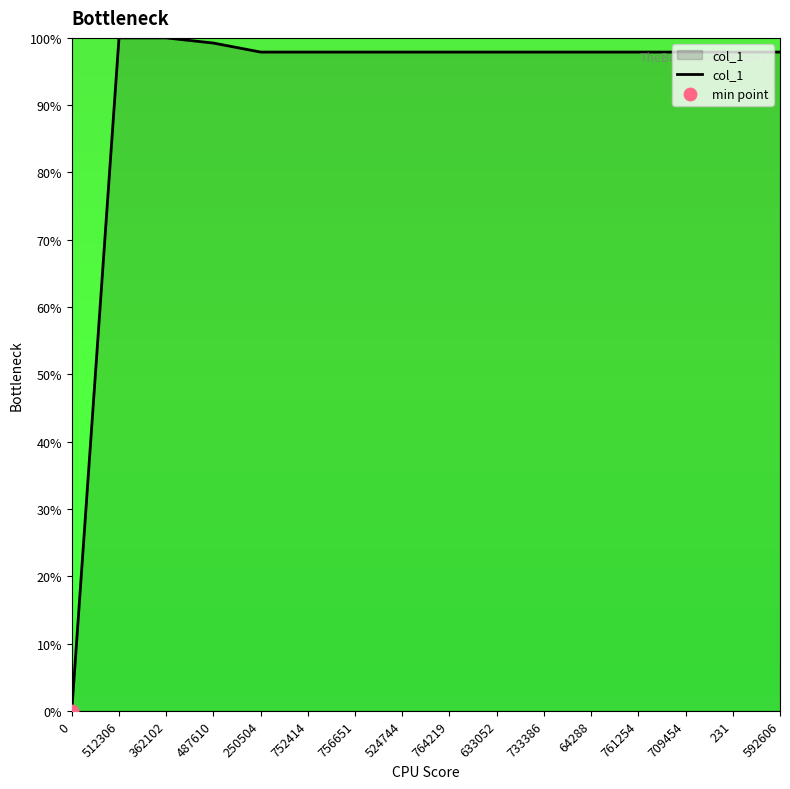

What is the change in value from 487610 to 733386?

-1.3